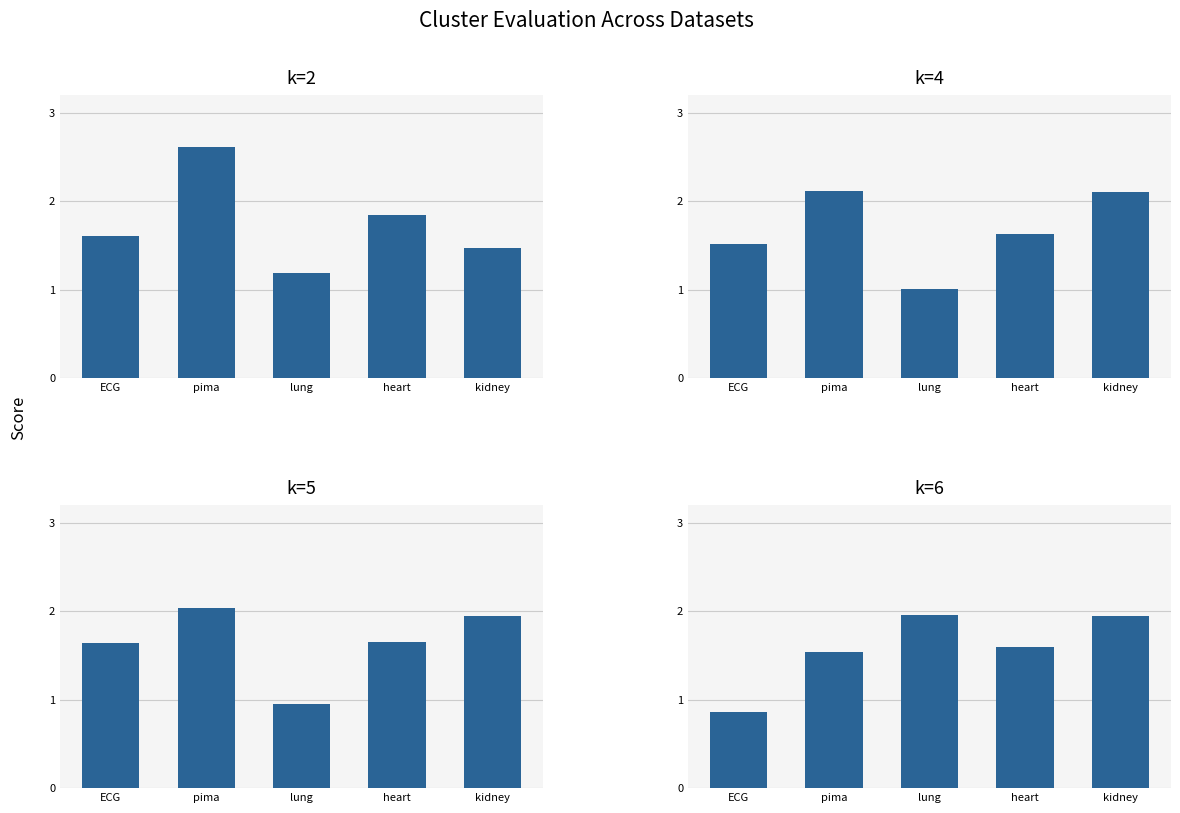

What are all the series names shown in the legend?

k=2, k=4, k=5, k=6